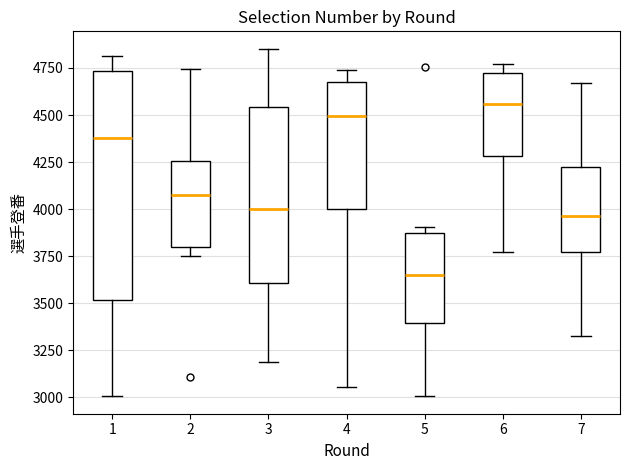

Reading left to right, read every box against the y-axis: the position of its median line, the range the box covers, and the ends of its whiskers. The values are not printed on the chart, so give them approximately, as read against the axis.

1: median 4400, box 3500 to 4750, whiskers 3000 to 4800
2: median 4100, box 3800 to 4250, whiskers 3750 to 4750
3: median 4000, box 3600 to 4550, whiskers 3200 to 4850
4: median 4500, box 4000 to 4700, whiskers 3050 to 4750
5: median 3650, box 3400 to 3850, whiskers 3000 to 3900
6: median 4550, box 4300 to 4700, whiskers 3750 to 4750
7: median 3950, box 3750 to 4200, whiskers 3350 to 4650